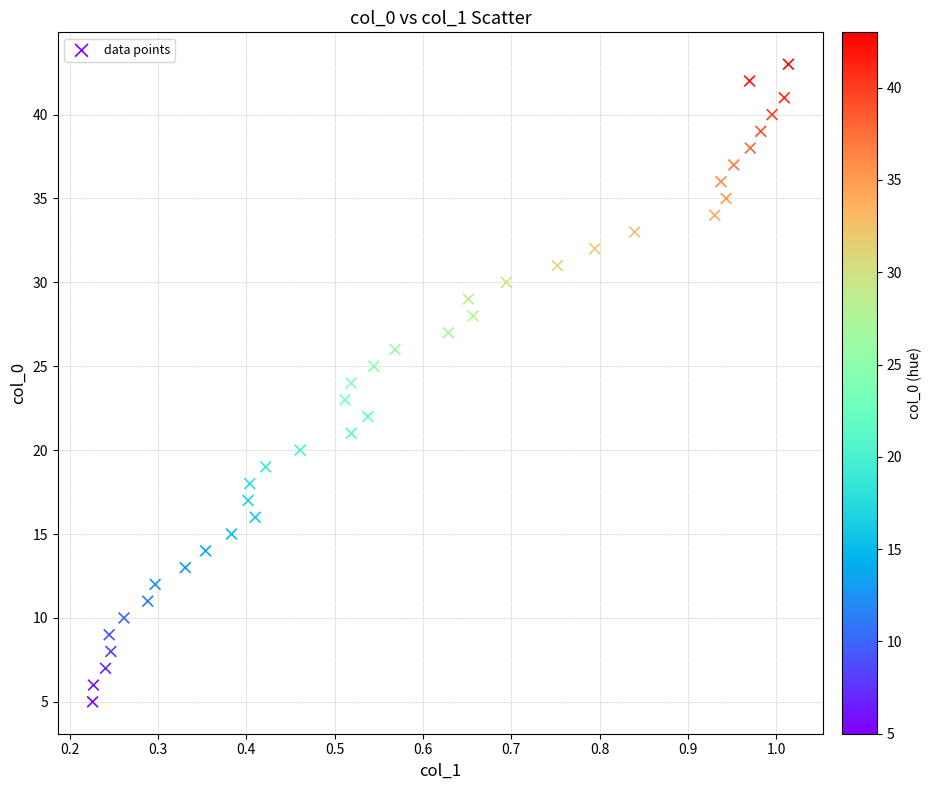

How many points are shown in the scatter plot?

39